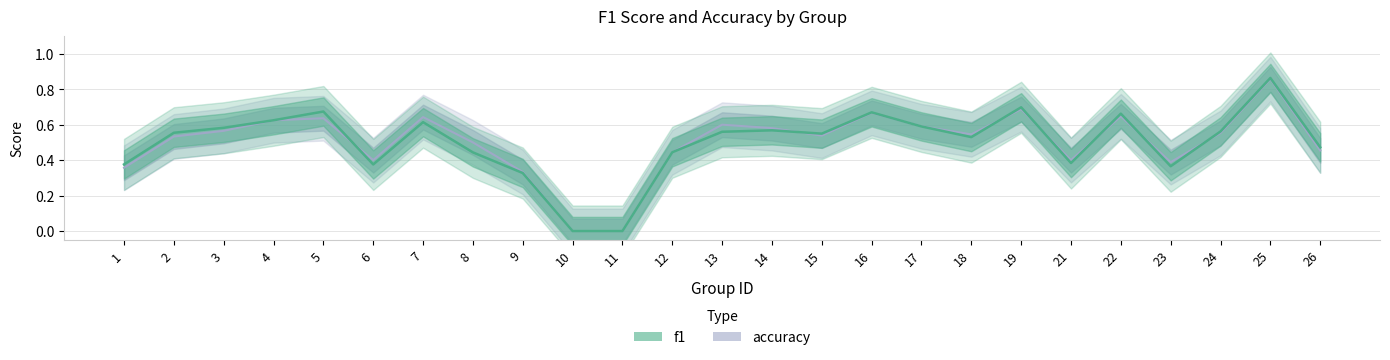

After their last crossing, which series has the higher values: accuracy or f1?

f1